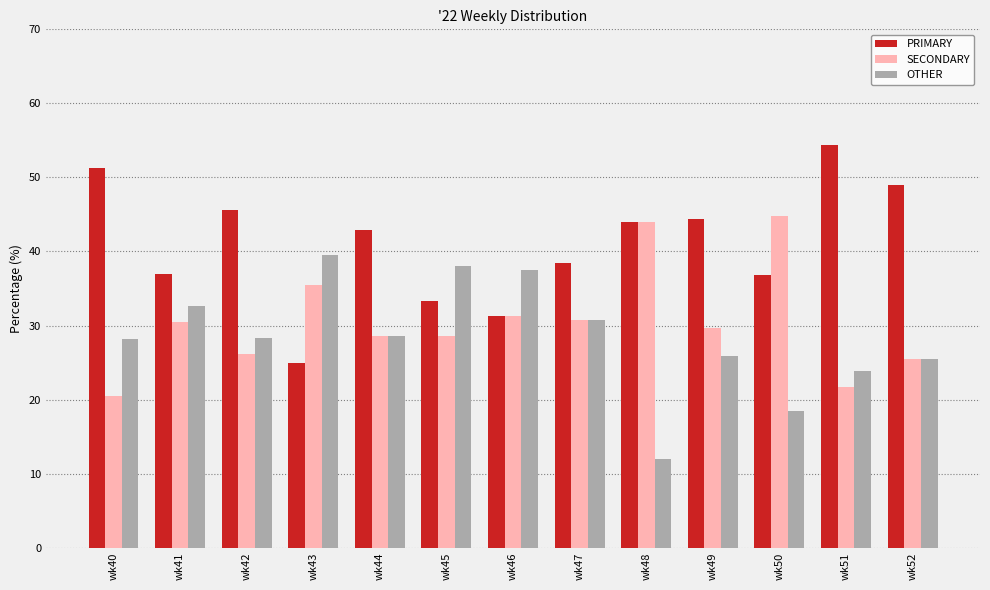

Which category has the highest value across all series?

wk51